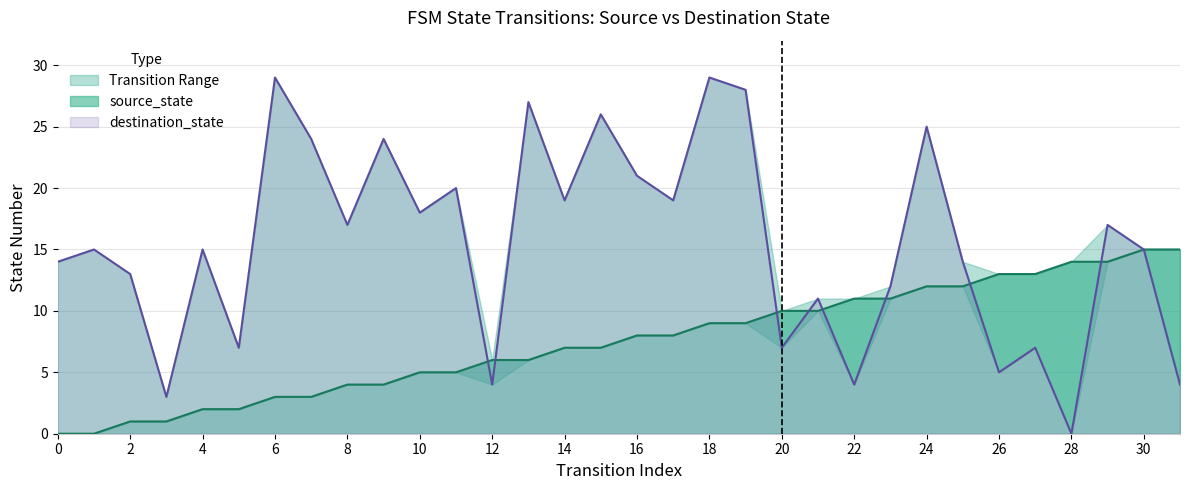

Is the value of source_state at 29 greater than the value of destination_state at 10?

No